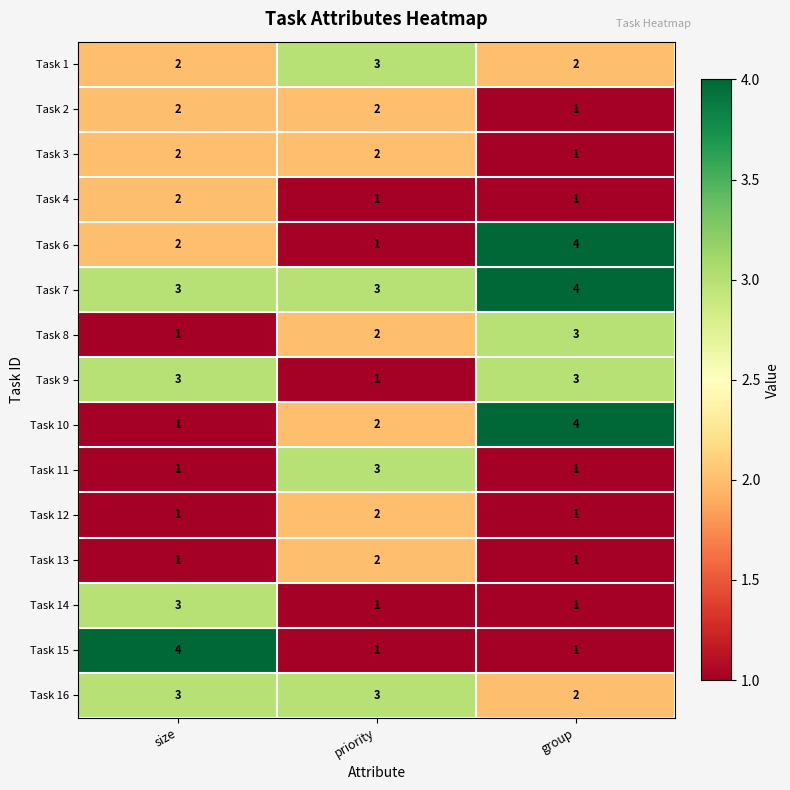

What is the greatest value displayed?

4